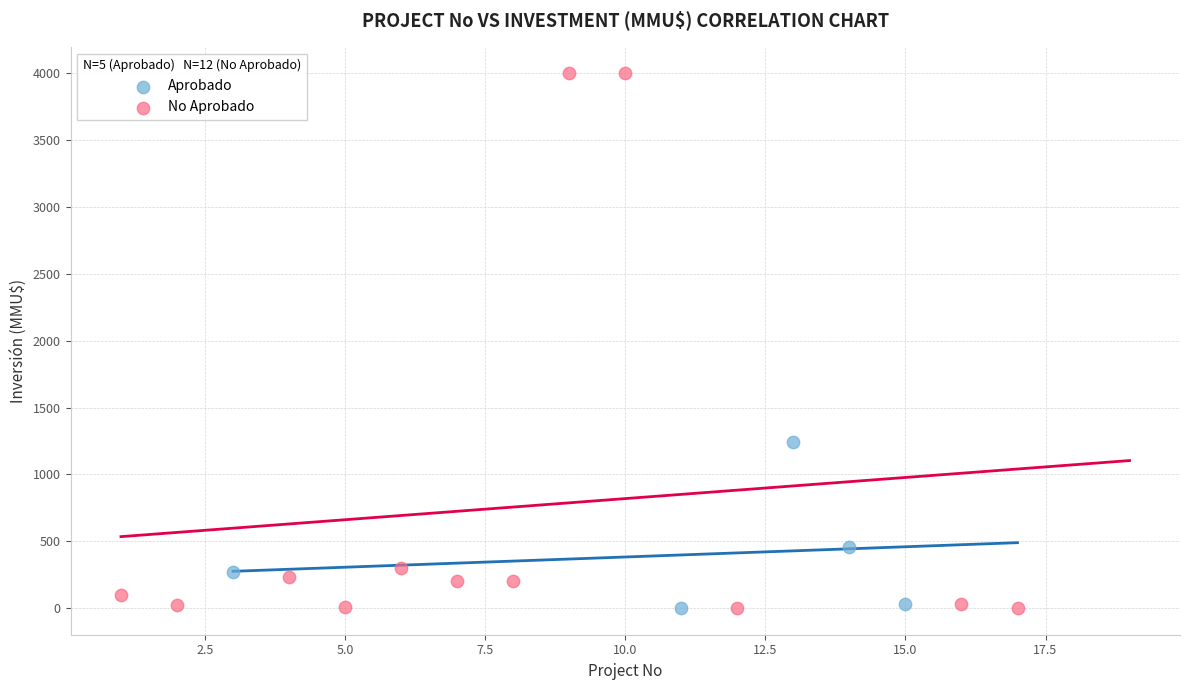

Which series has the widest spread of Y values?

No Aprobado